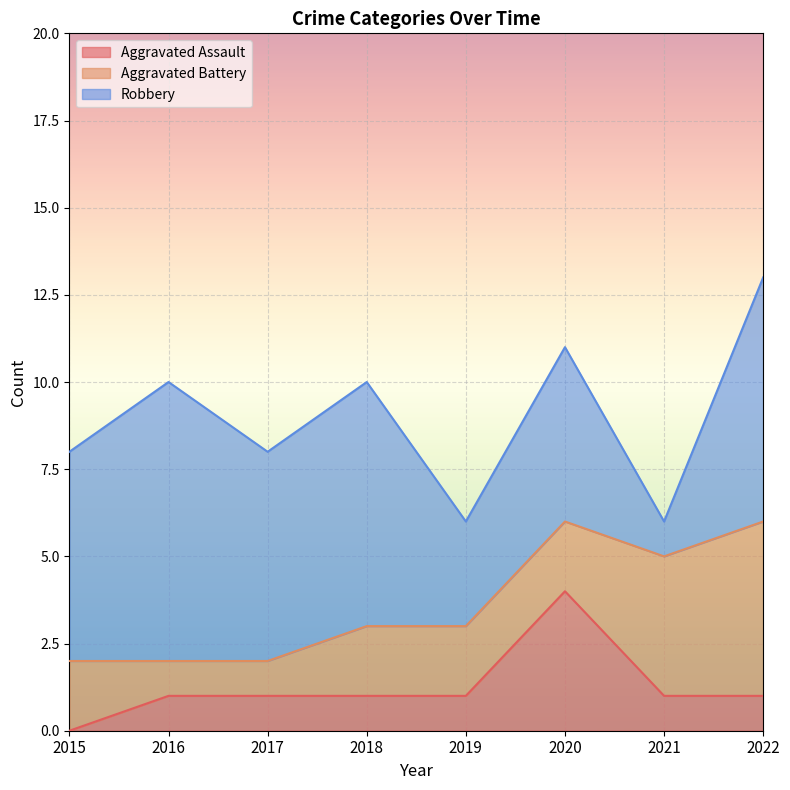

Is it true that Aggravated Assault equals 4 at 2020?

True